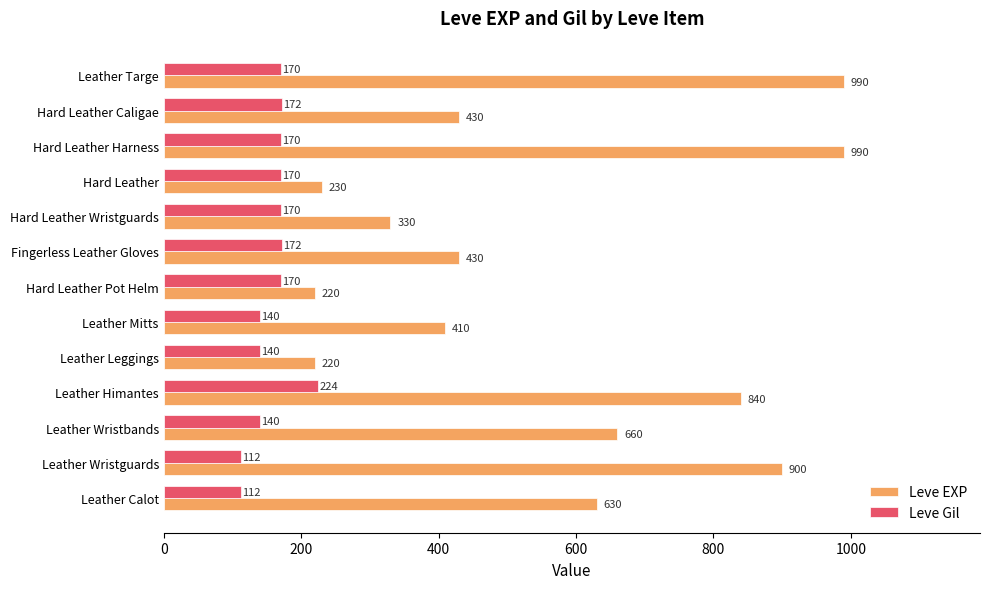

Is the value of Leve Gil at Hard Leather Harness greater than the value of Leve EXP at Leather Calot?

No